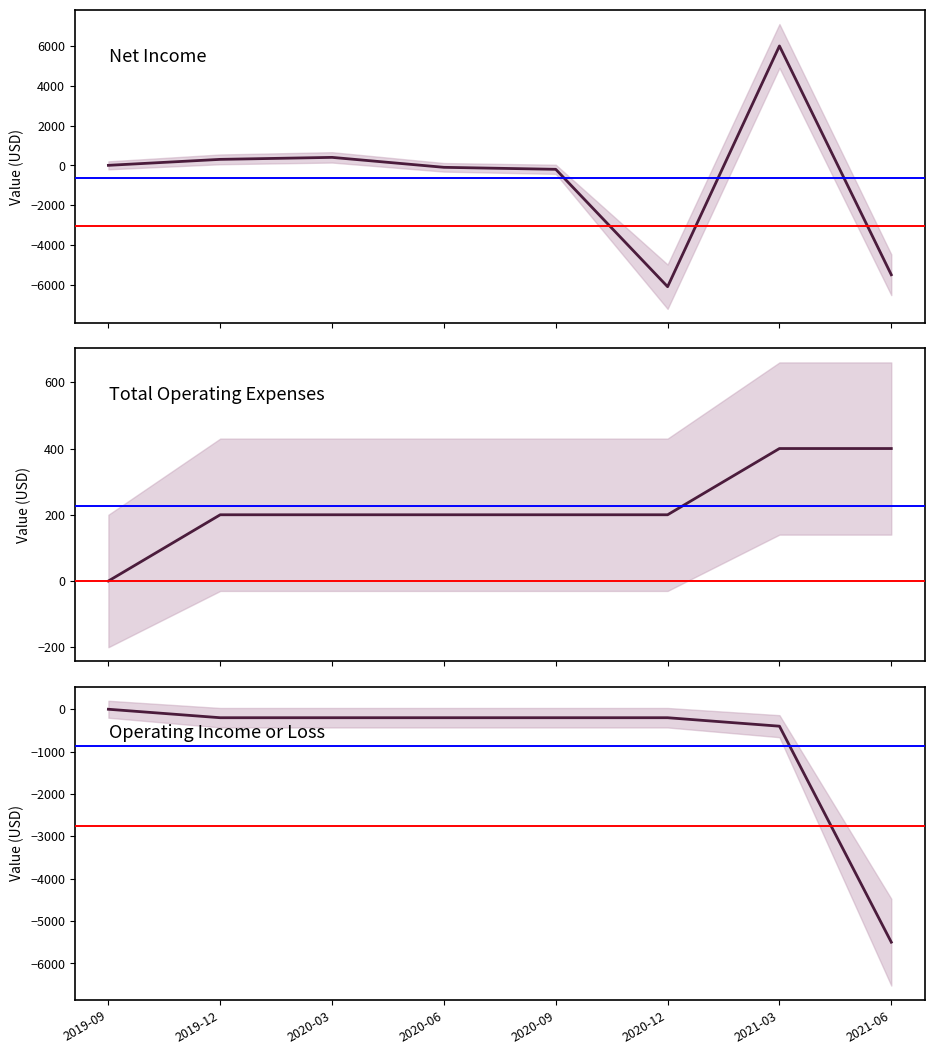

What is the label of the 4th point from the right?

2020-09